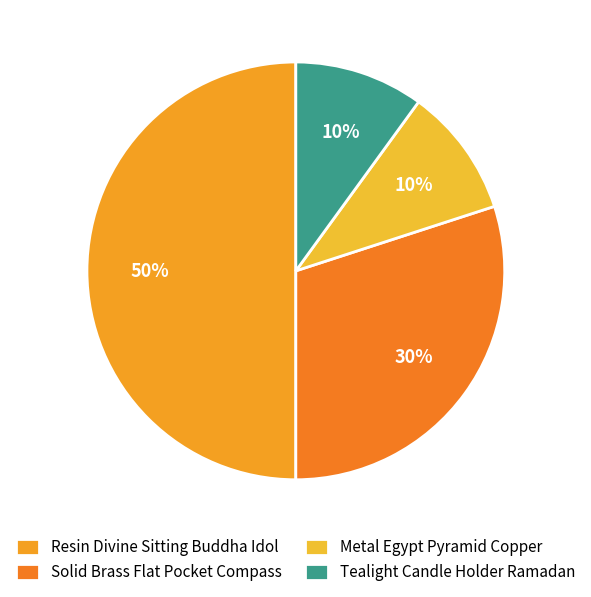

Does Resin Divine Sitting Buddha Idol represent more than half of the total?

No